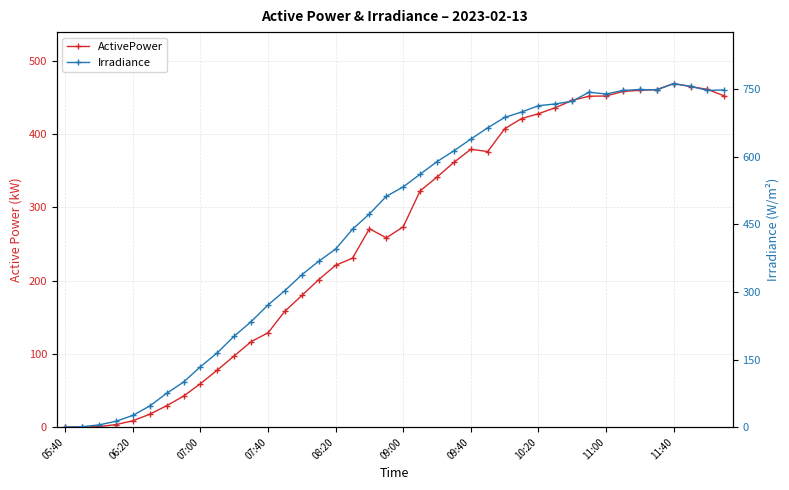

Which series has the largest range (max minus min)?

Irradiance